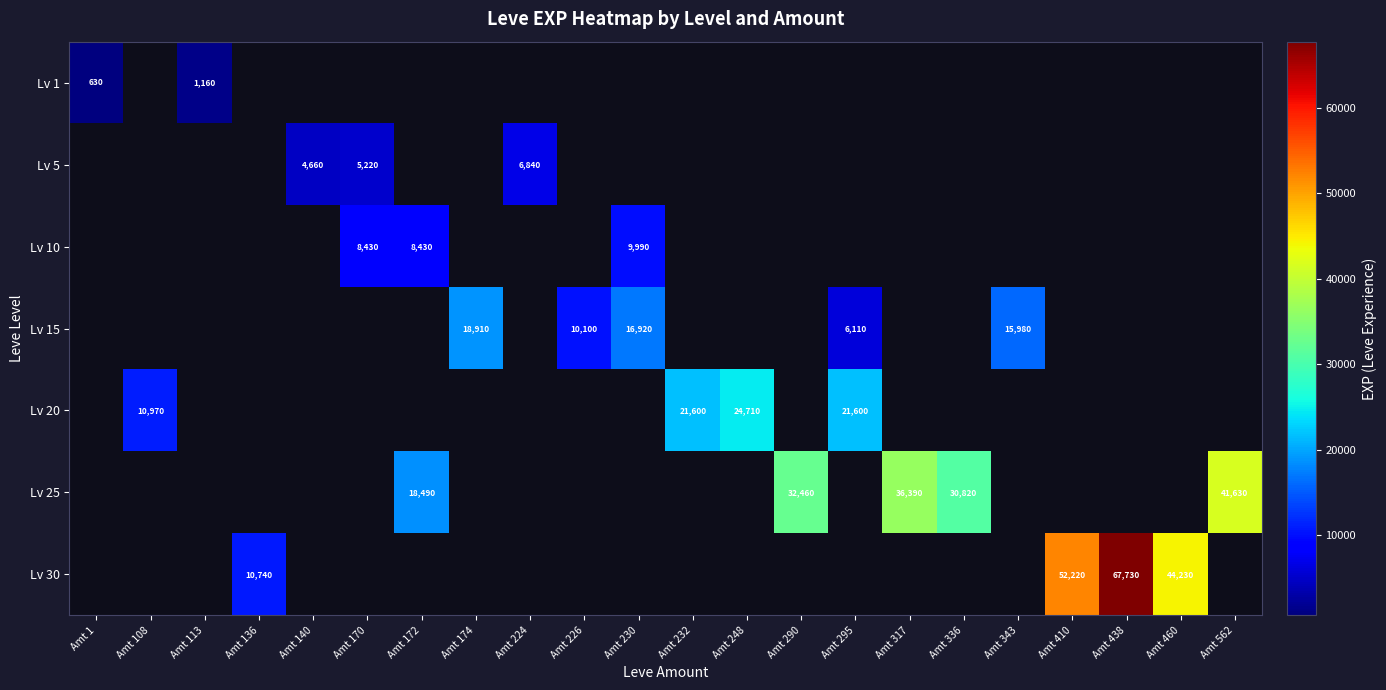

The Lv 20 series shows 32992 at Amt 295. True or false?

False